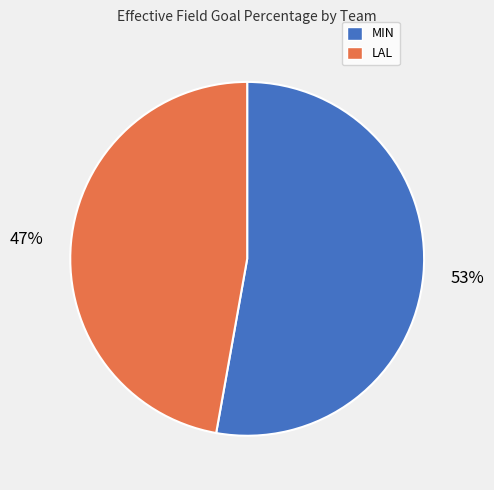

How many slices are in this pie chart?

2